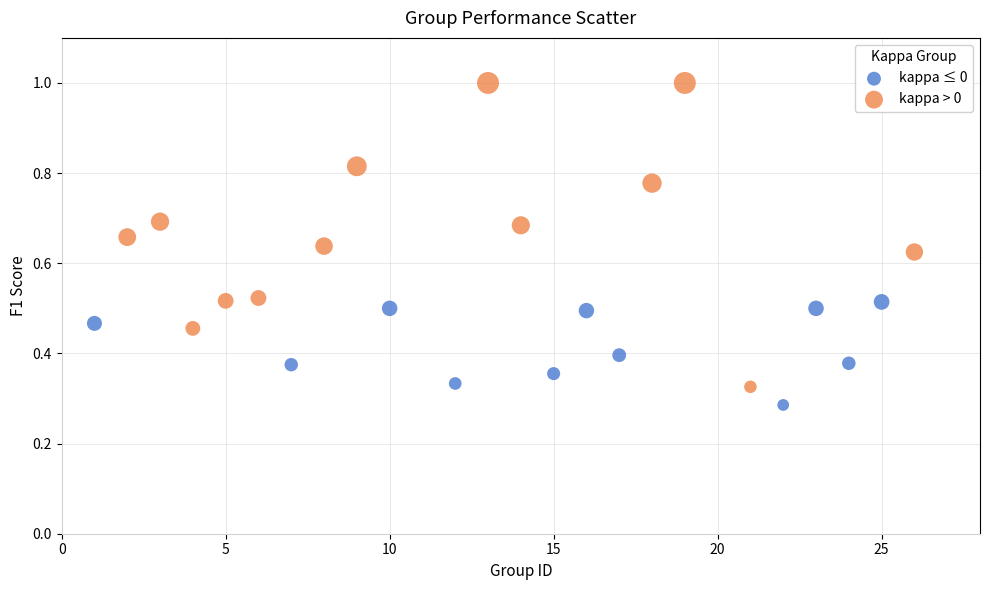

Which series contains the highest Y value?

kappa > 0